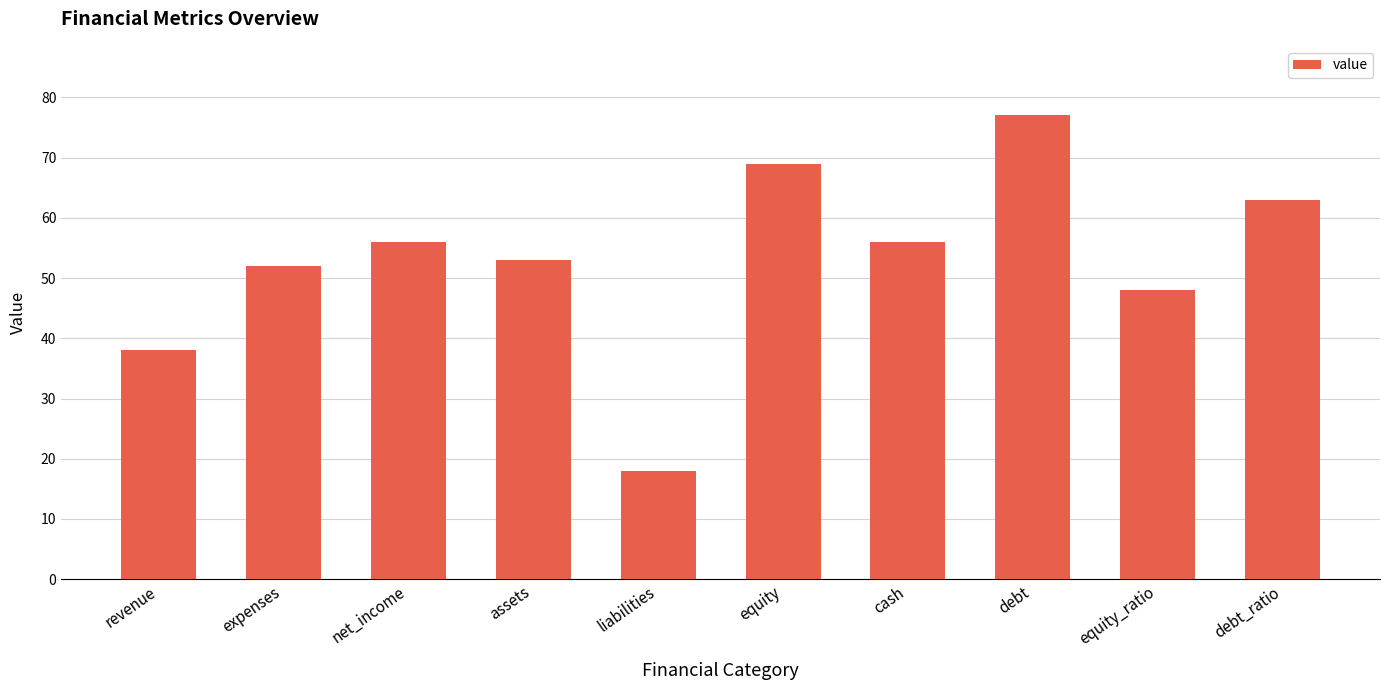

The value at revenue is 38. True or false?

True